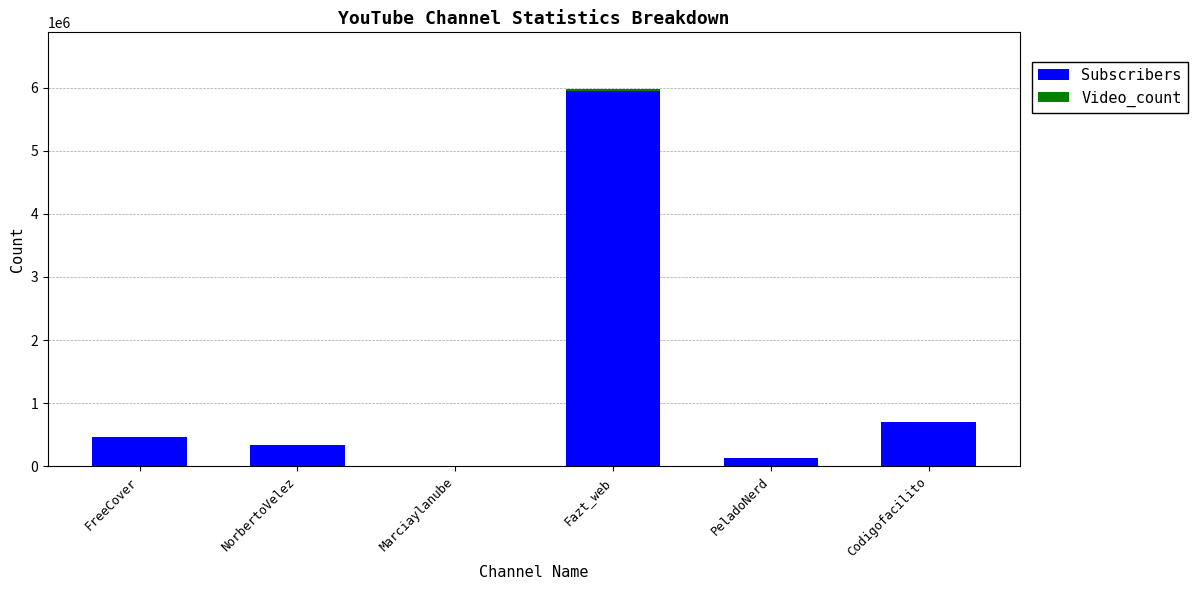

At which category is the sum across all series the highest?

Fazt_web